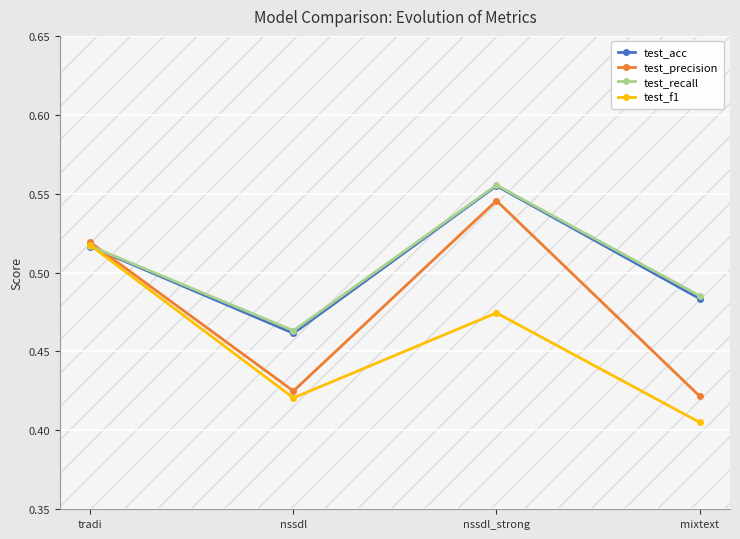

Is the value of test_precision at mixtext greater than the value of test_recall at nssdl_strong?

No